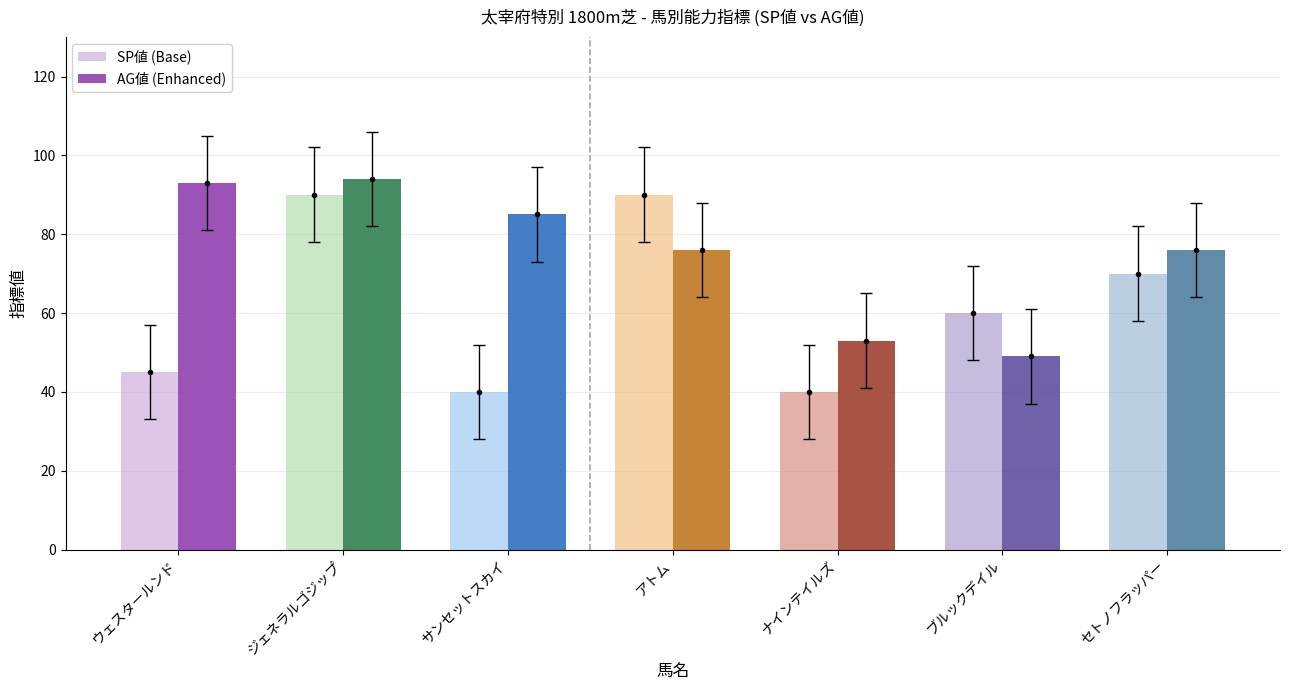

Which series has the largest total across all categories?

AG値